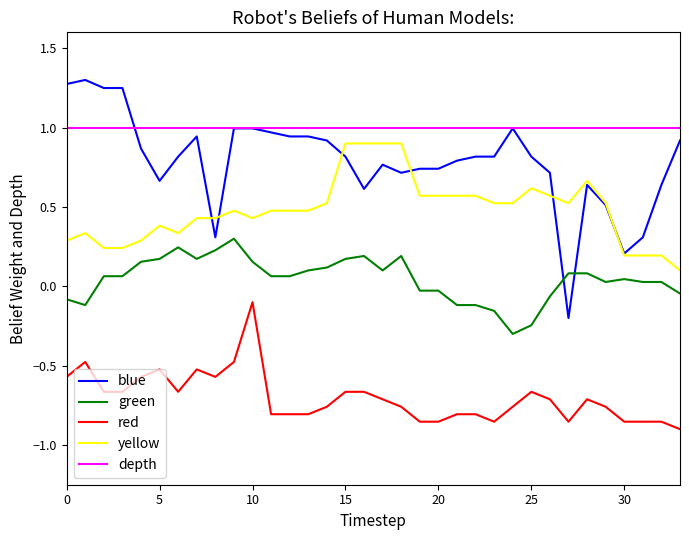

How many lines are shown in the chart?

5